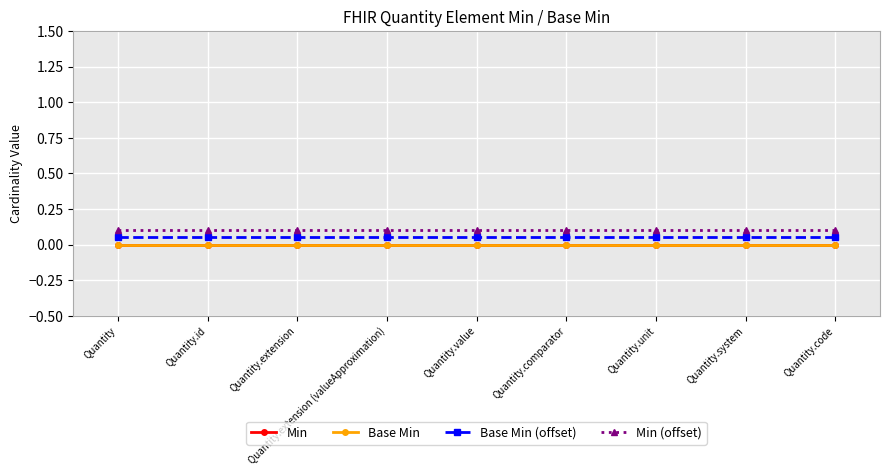

Is it true that Min (offset) equals 0.1 at Quantity.unit?

True